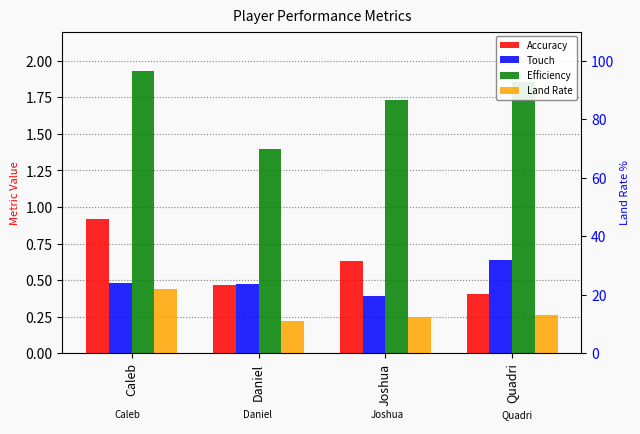

How many data points does each series have?

4